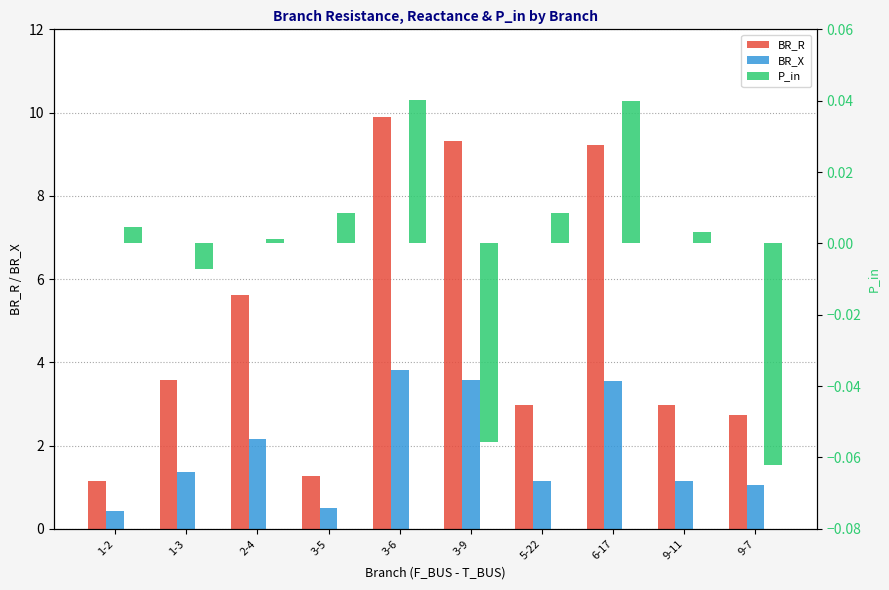

The value of BR_R at 1-3 is 3.6. True or false?

True